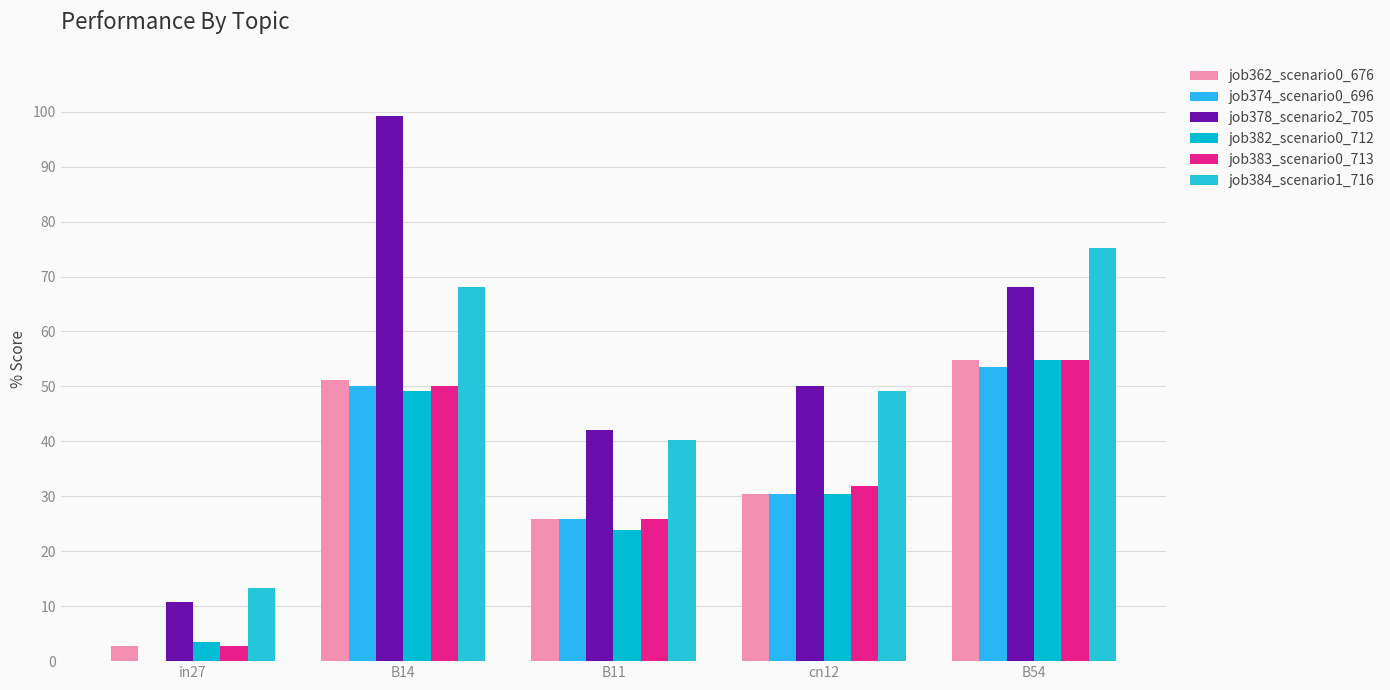

Rank the series by their maximum value, from lowest to highest.

job374_scenario0_696, job362_scenario0_676, job382_scenario0_712, job383_scenario0_713, job384_scenario1_716, job378_scenario2_705